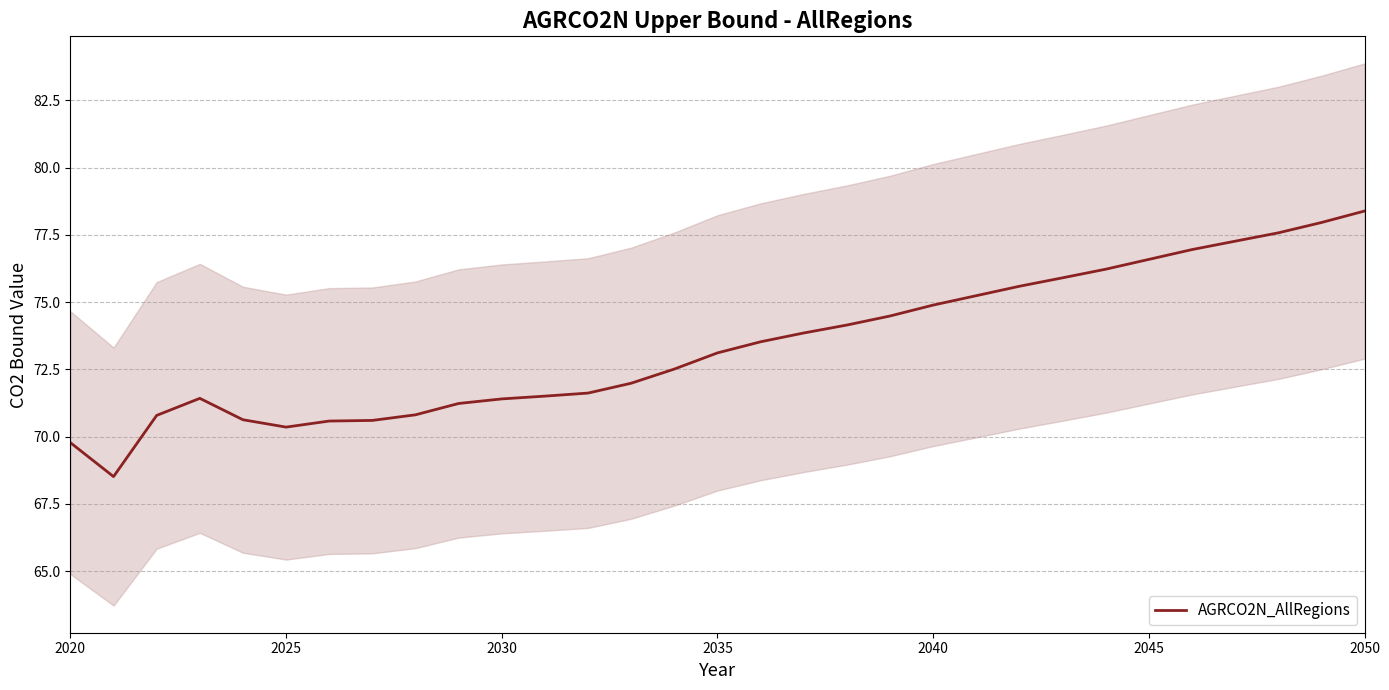

What is the minimum value for AGRCO2N_AllRegions?

68.5